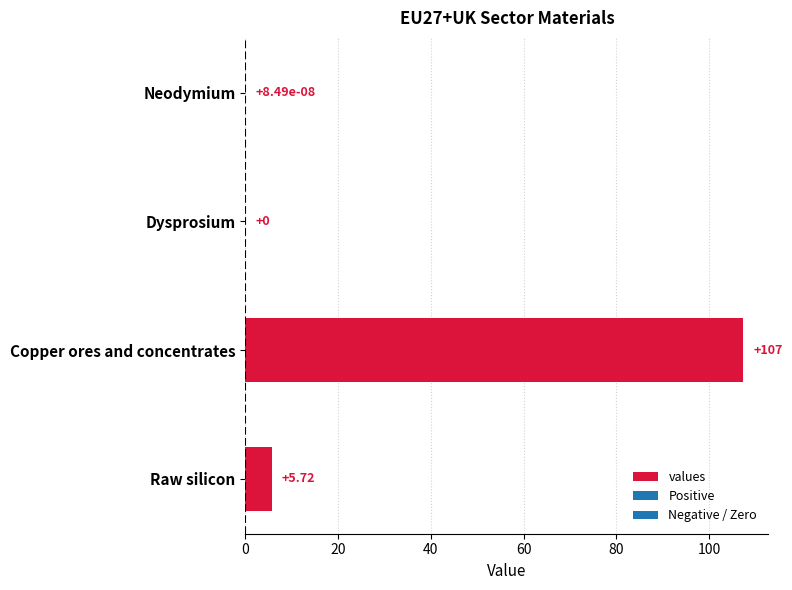

Which has a higher value, Copper ores and concentrates or Neodymium?

Copper ores and concentrates